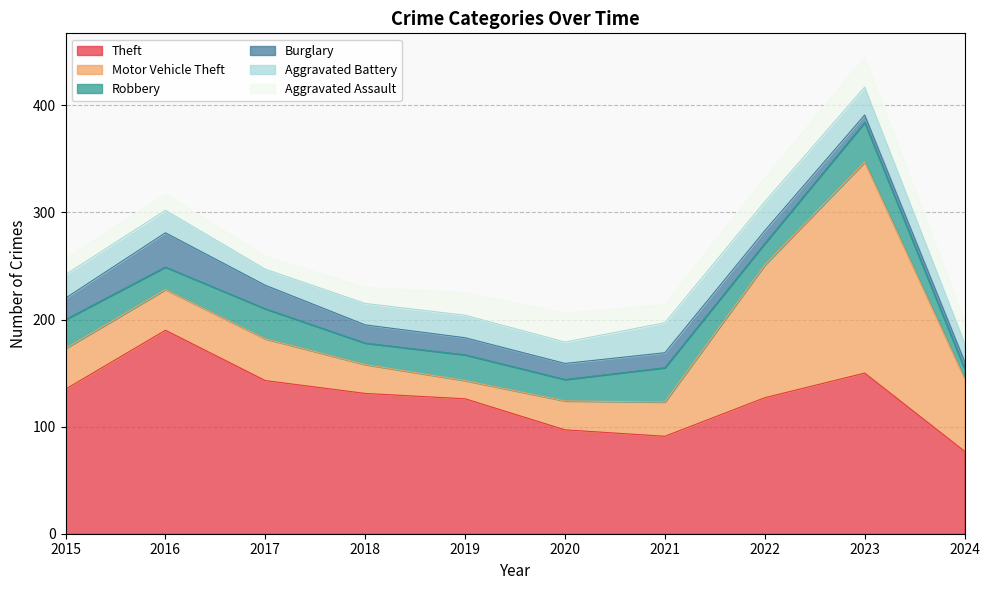

What is the spread (max minus min) of values at 2021?

77